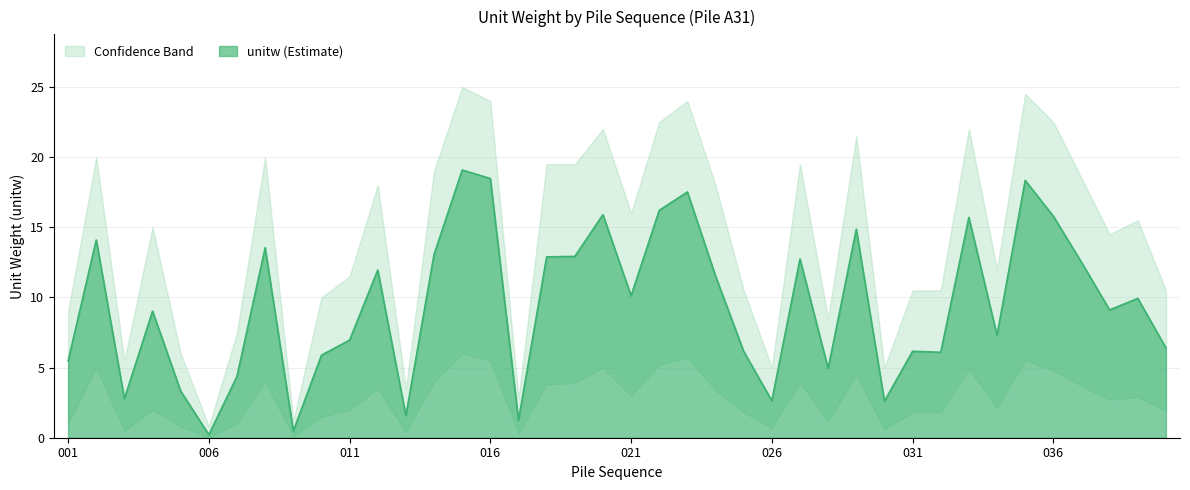

What is the difference between the maximum and minimum values in the unitw series?

18.9